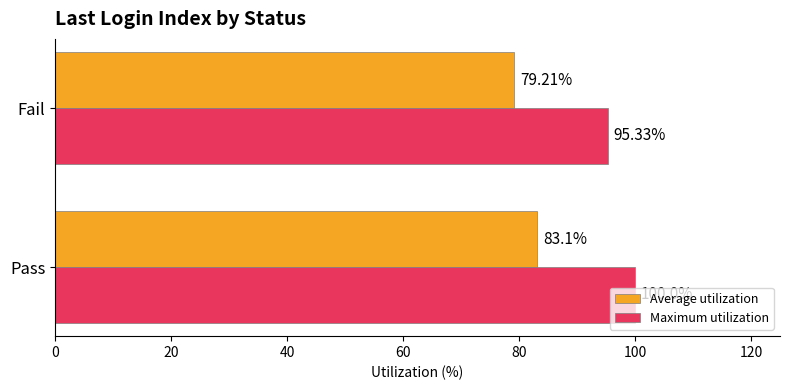

Which series has the largest total across all categories?

Maximum utilization